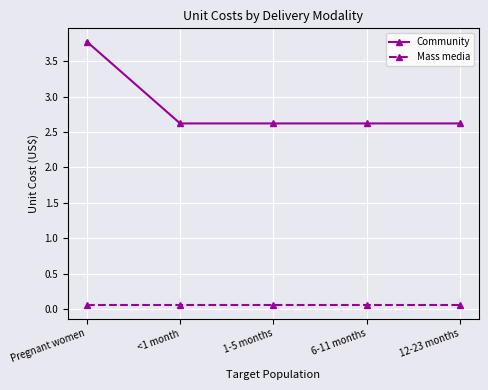

Which series has the largest range (max minus min)?

Community